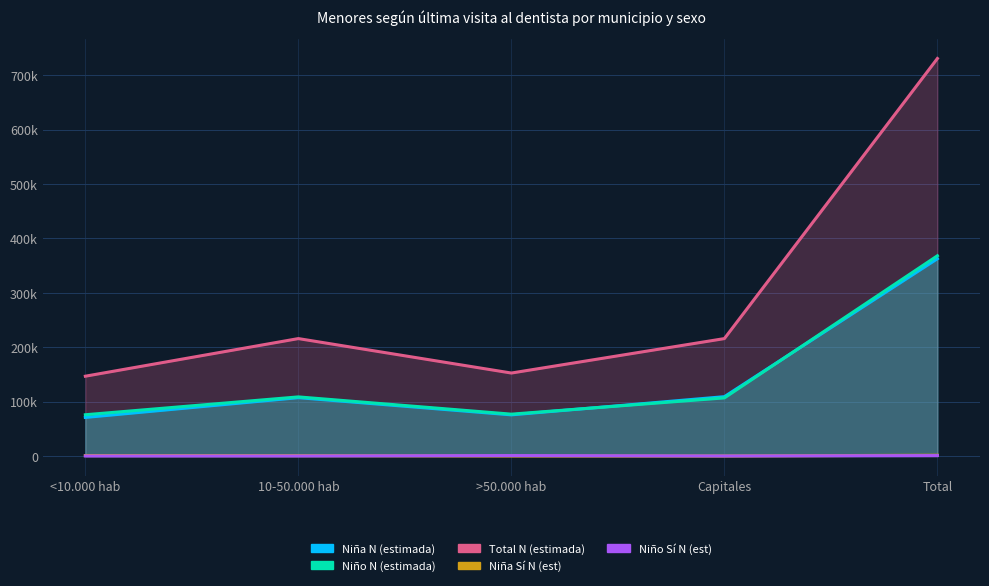

True or false: Total N (estimada) has a value of 146637 at <10.000 hab.

True